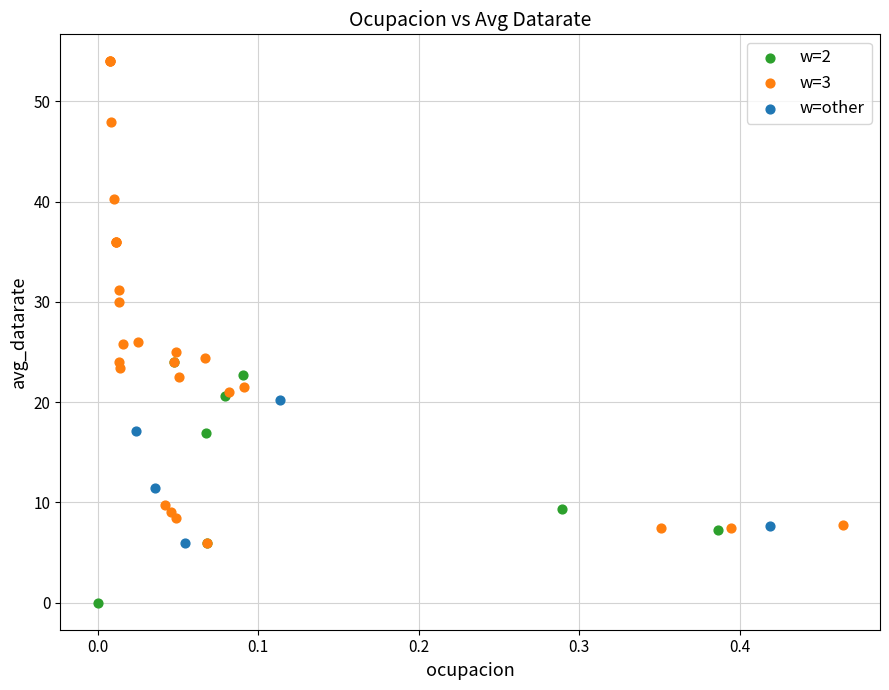

Which series reaches the minimum Y coordinate?

w=2